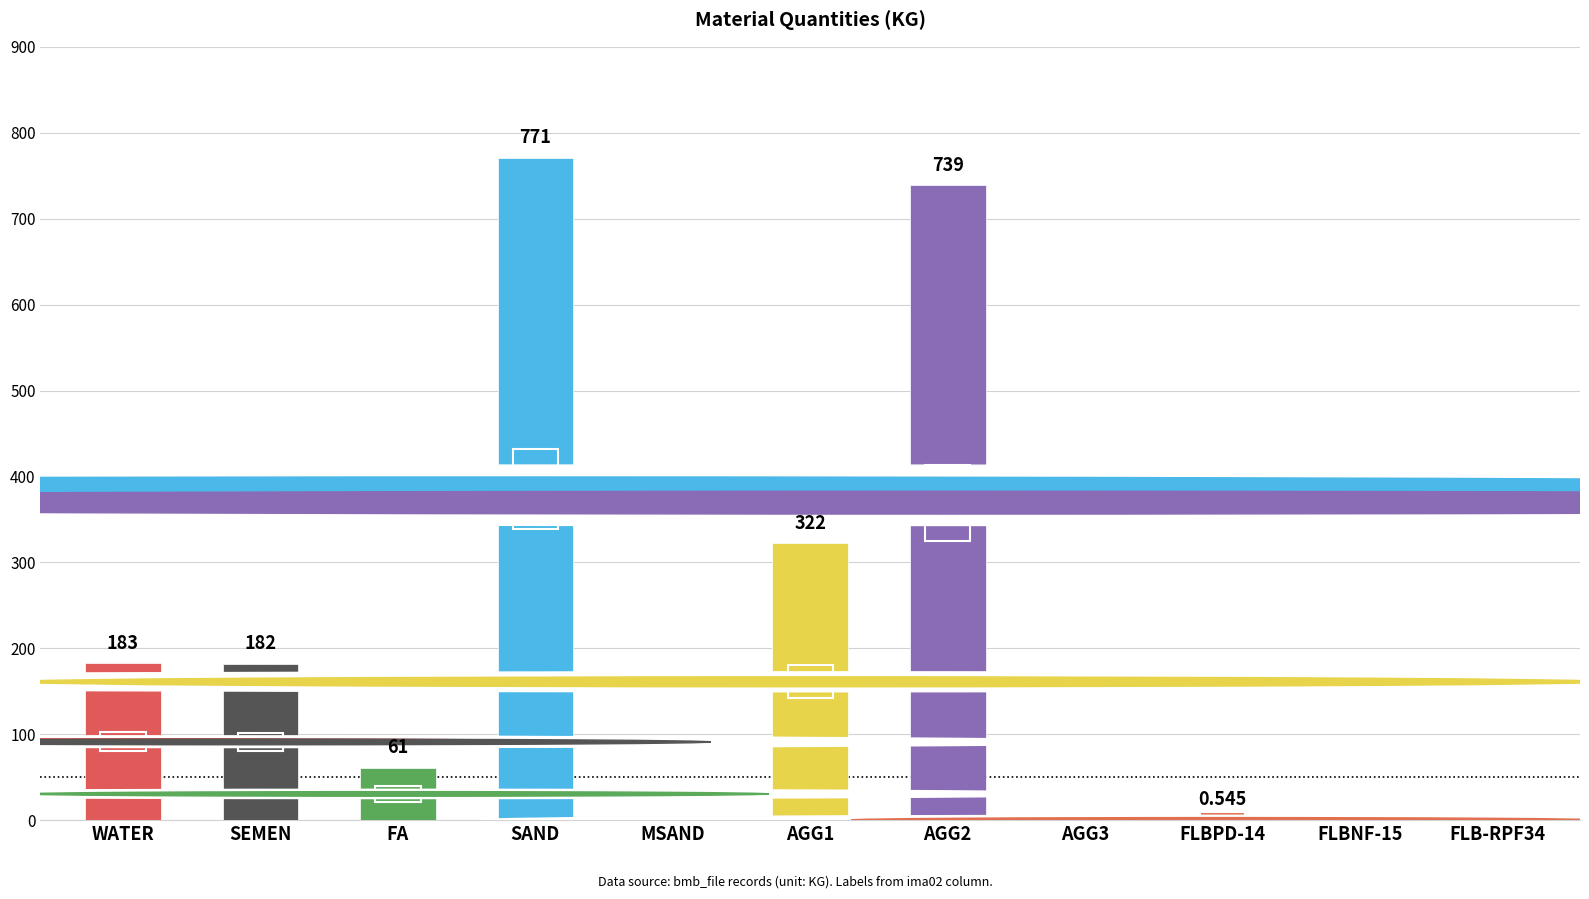

Which has a higher value, MSAND or SAND?

SAND